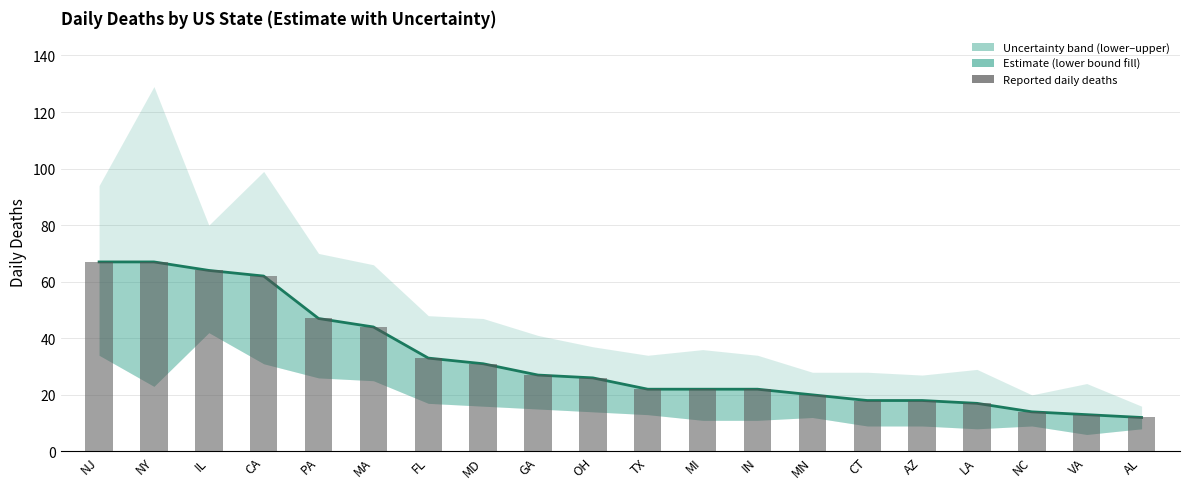

Reading left to right, extract all data points from this chart.

Daily deaths (estimate): NJ=67	NY=67	IL=64	CA=62	PA=47	MA=44	FL=33	MD=31	GA=27	OH=26	TX=22	MI=22	IN=22	MN=20	CT=18	AZ=18	LA=17	NC=14	VA=13	AL=12
Reported daily deaths: NJ=67	NY=67	IL=64	CA=62	PA=47	MA=44	FL=33	MD=31	GA=27	OH=26	TX=22	MI=22	IN=22	MN=20	CT=18	AZ=18	LA=17	NC=14	VA=13	AL=12